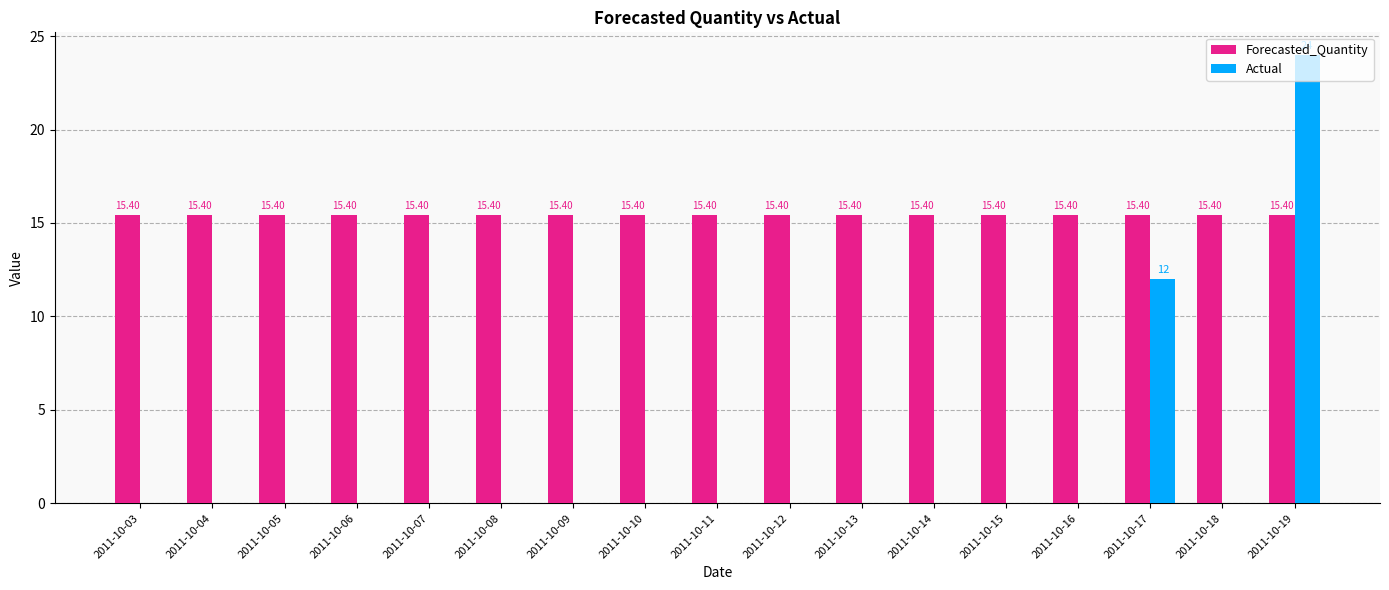

At which category does the chart reach its peak across all series?

2011-10-19